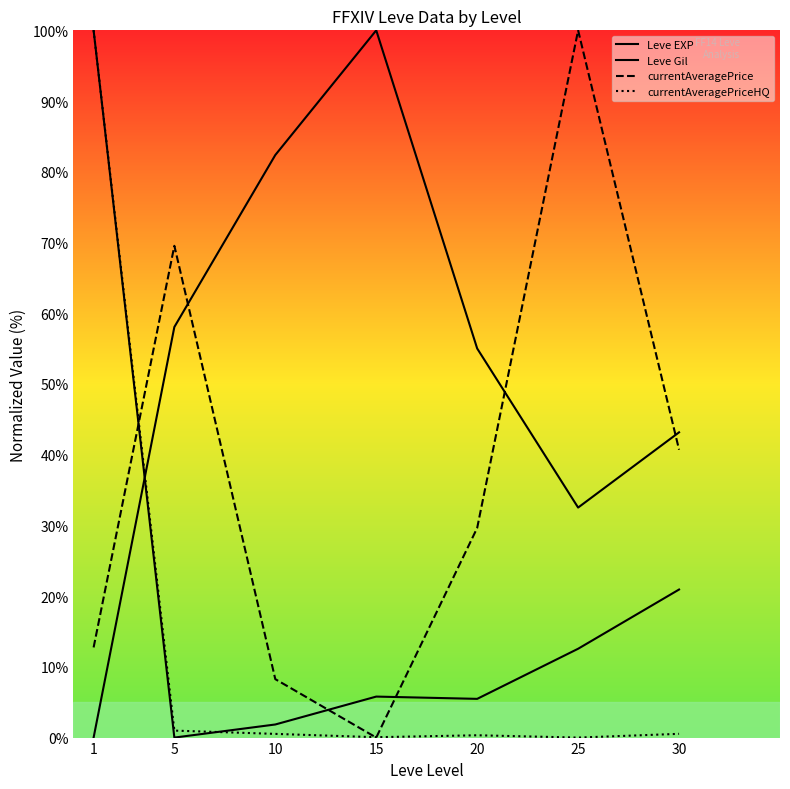

How many lines are shown in the chart?

4